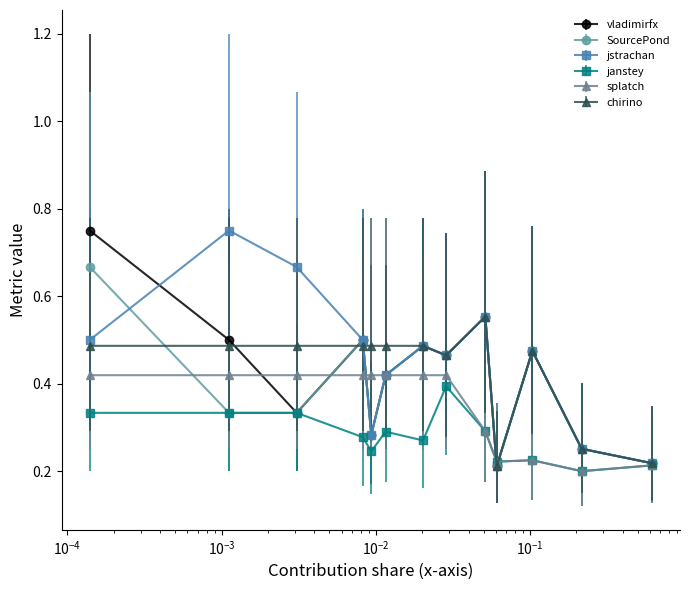

At how many categories does at least one series exceed 0?

13